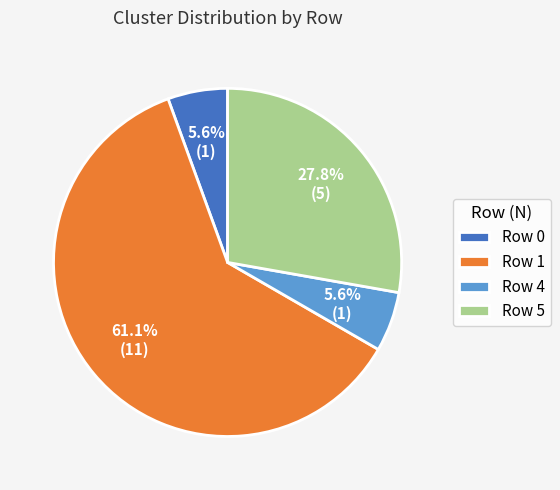

How many slices are in this pie chart?

4